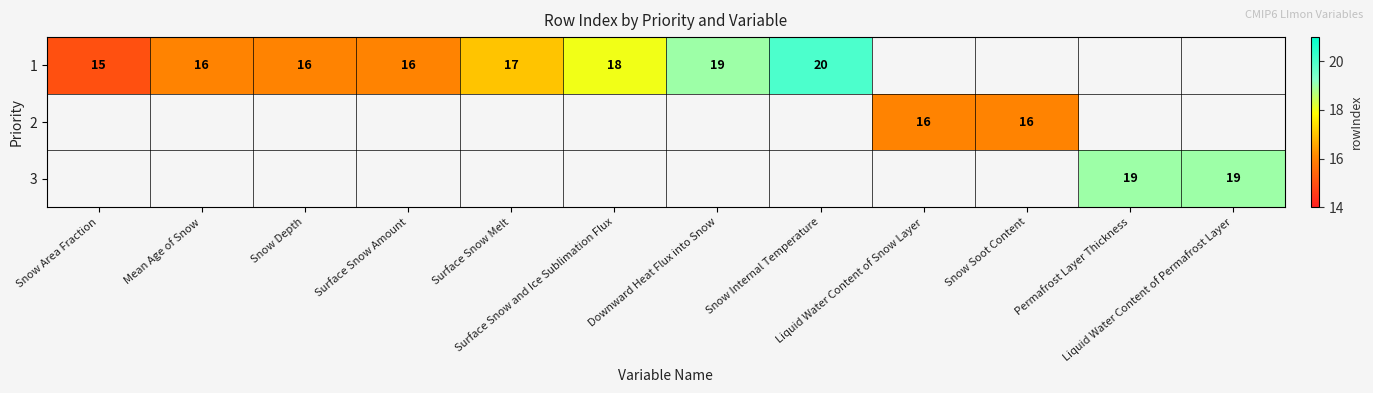

Which has a higher value, Mean Age of Snow or Snow Depth?

Mean Age of Snow